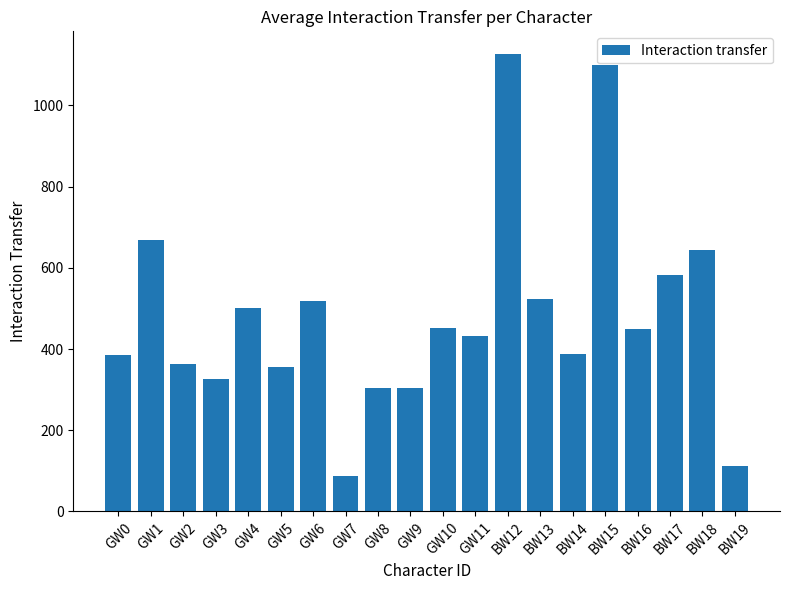

Which has a higher value, GW10 or GW3?

GW10